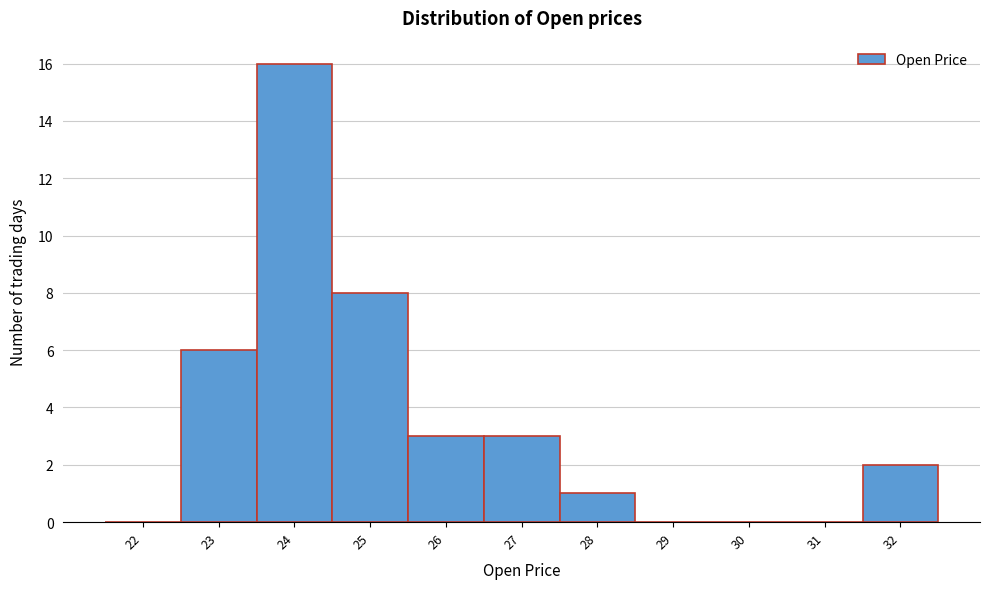

Reading left to right, list all the values displayed in this chart.

22=0	23=6	24=16	25=8	26=3	27=3	28=1	29=0	30=0	31=0	32=2